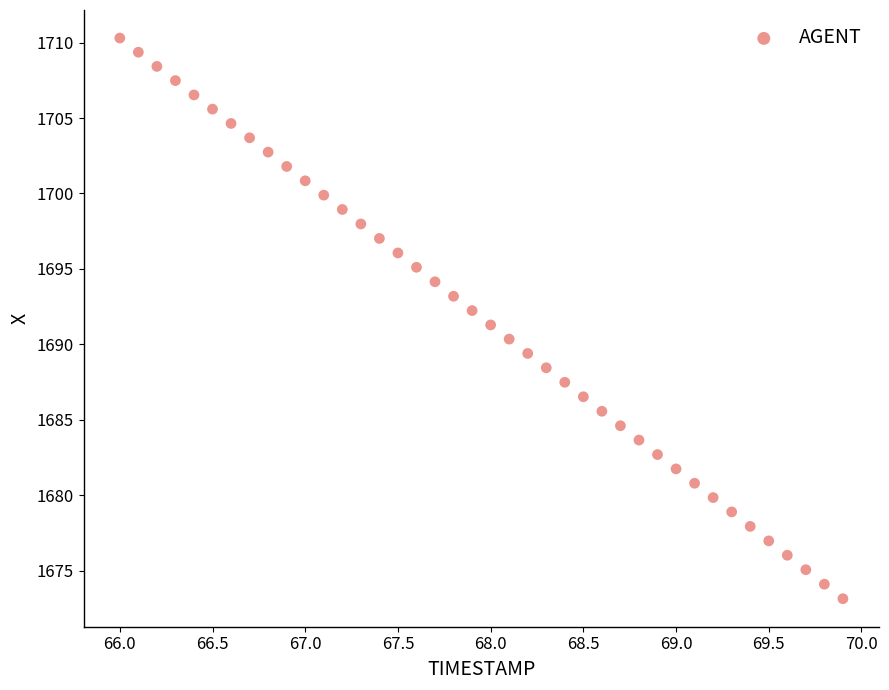

What is the range of X values (max minus min)?

3.9